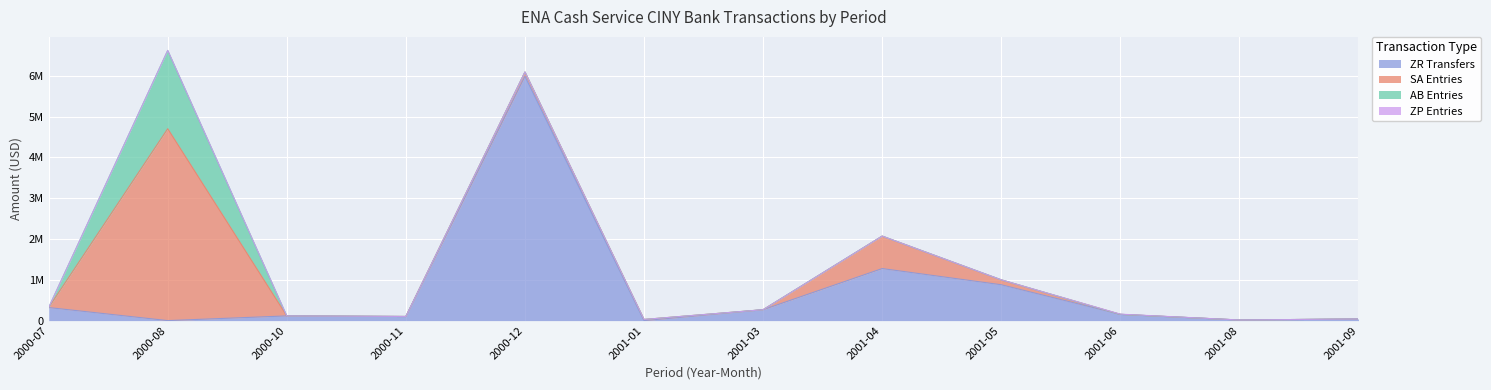

What is the average value of the ZP Entries series?

422.4